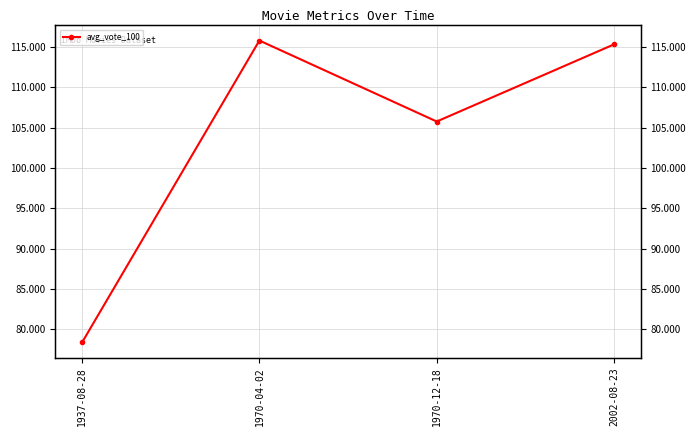

What is the approximate value at 1937-08-28?

78.4